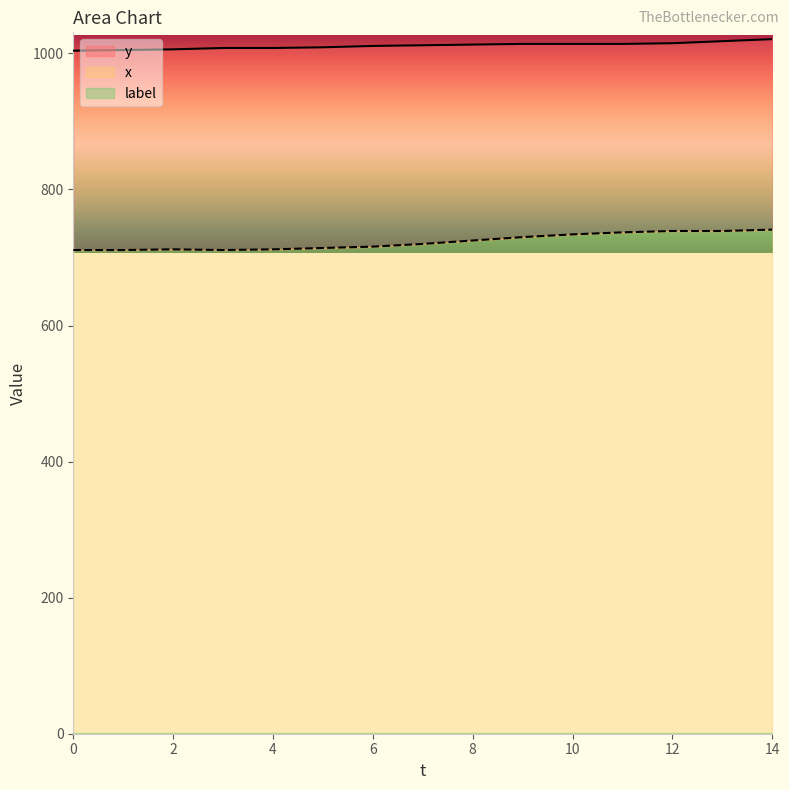

True or false: x and y cross at least once.

False